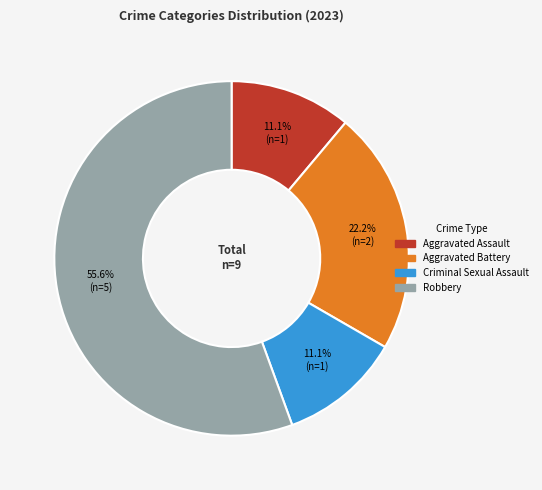

To the nearest percent, what is the difference between the Aggravated Assault and Aggravated Battery slice percentages?

11%